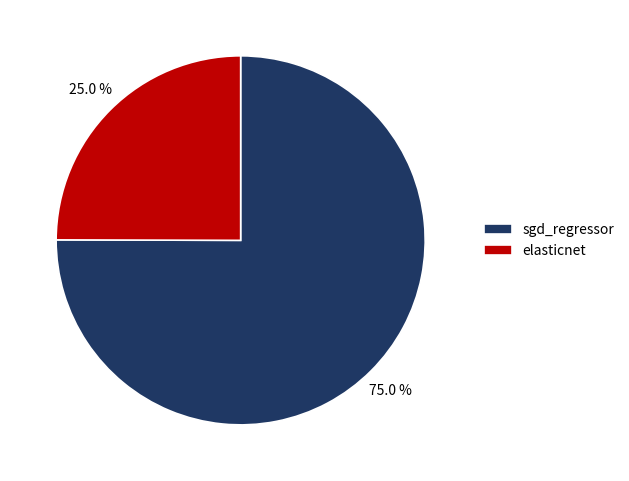

To the nearest percent, what percentage of the pie is sgd_regressor?

75%